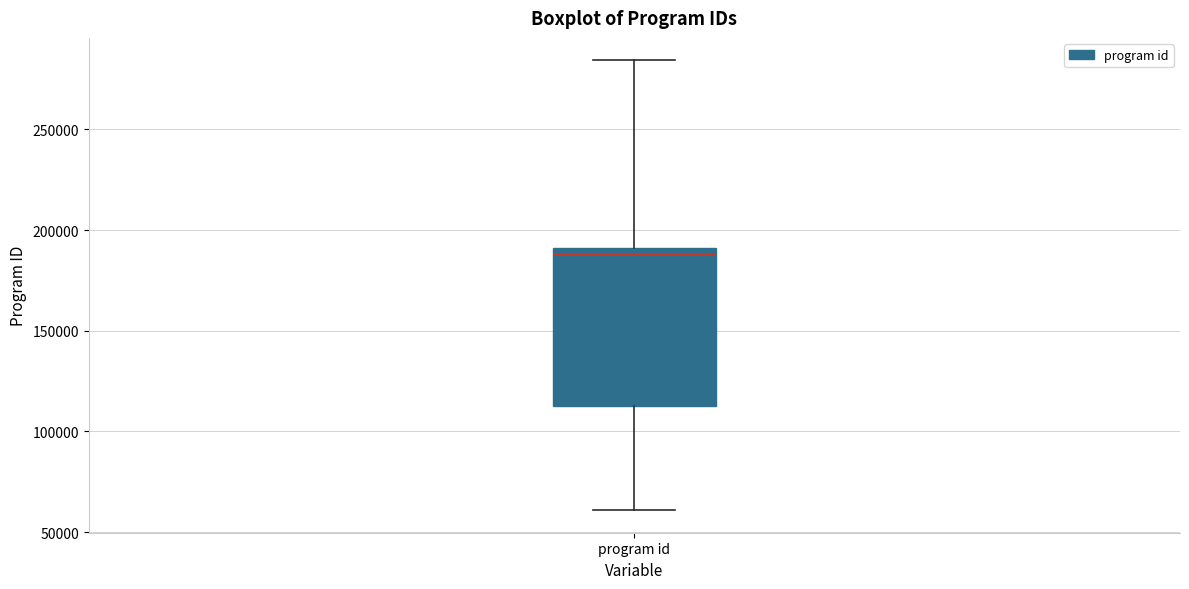

Read this box plot against the y-axis: the position of the median line, the range covered by the box, and the ends of both whiskers. The values are not printed on the chart, so give them approximately, as read against the axis.

median 190000 (just below the box's upper edge), box 115000 to 190000, whiskers 60000 to 285000